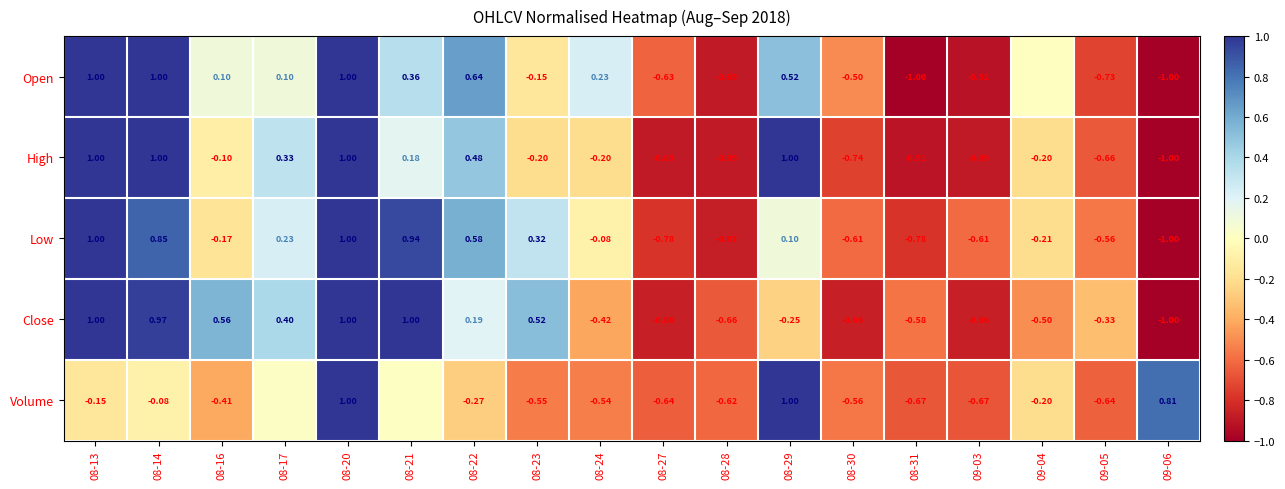

Is it true that Volume equals 0.2 at 08-29?

False